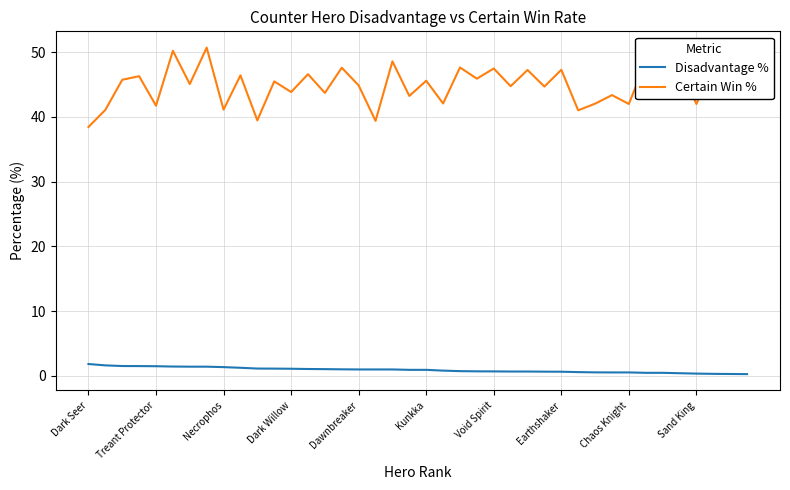

List the series in order of their peak value, lowest first.

Disadvantage %, Certain Win %